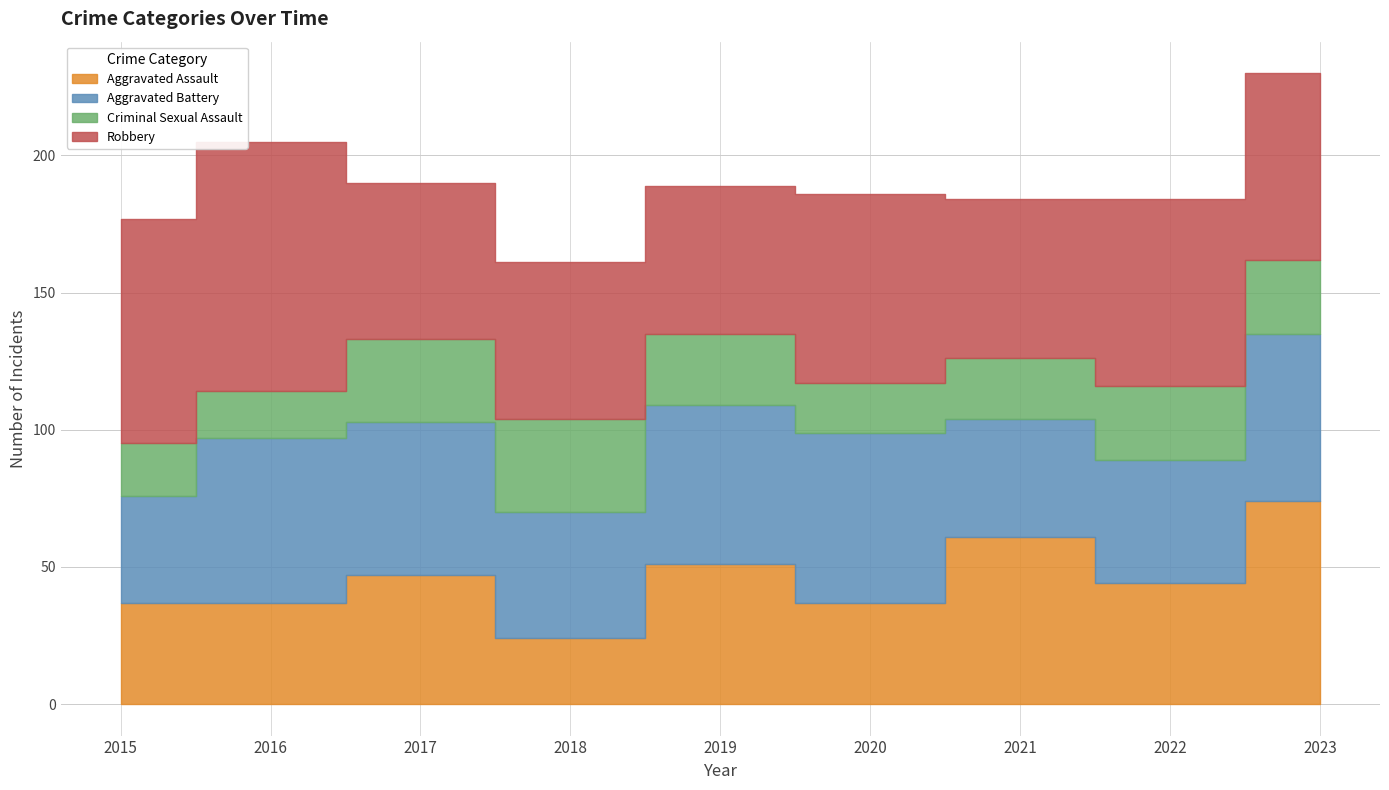

What value does the Robbery series have at 2023, to the nearest 5?

70